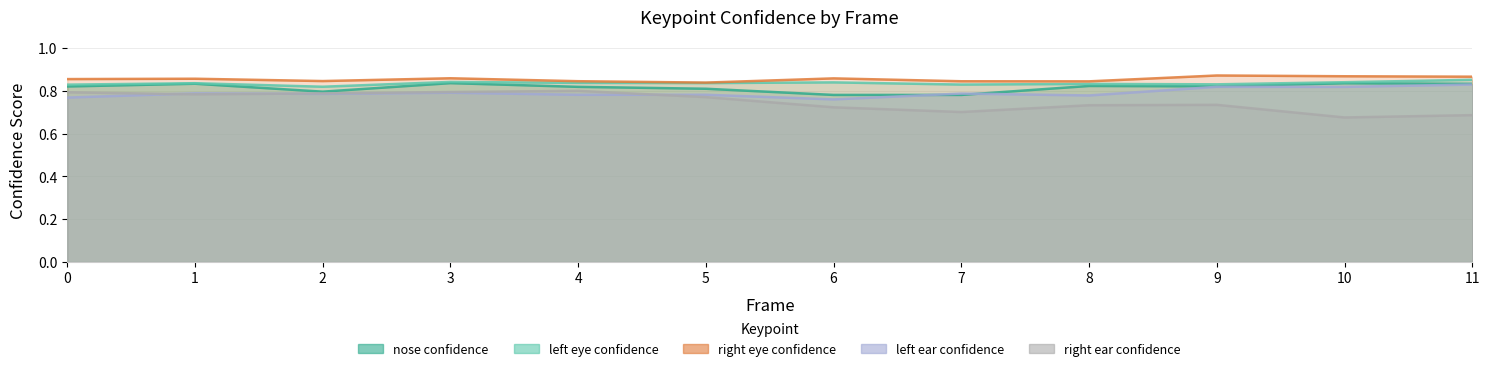

At which label does a_nose_confidence reach its peak?

3